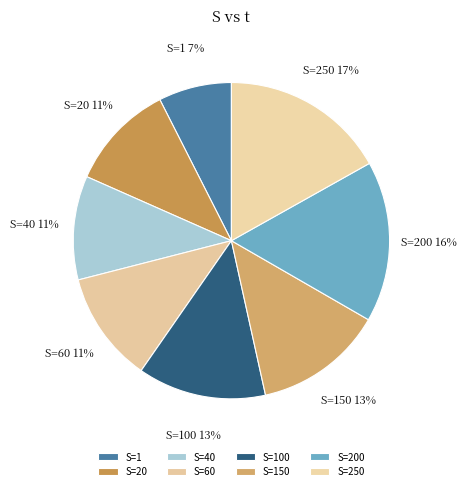

To the nearest percent, what is the average slice percentage?

12%